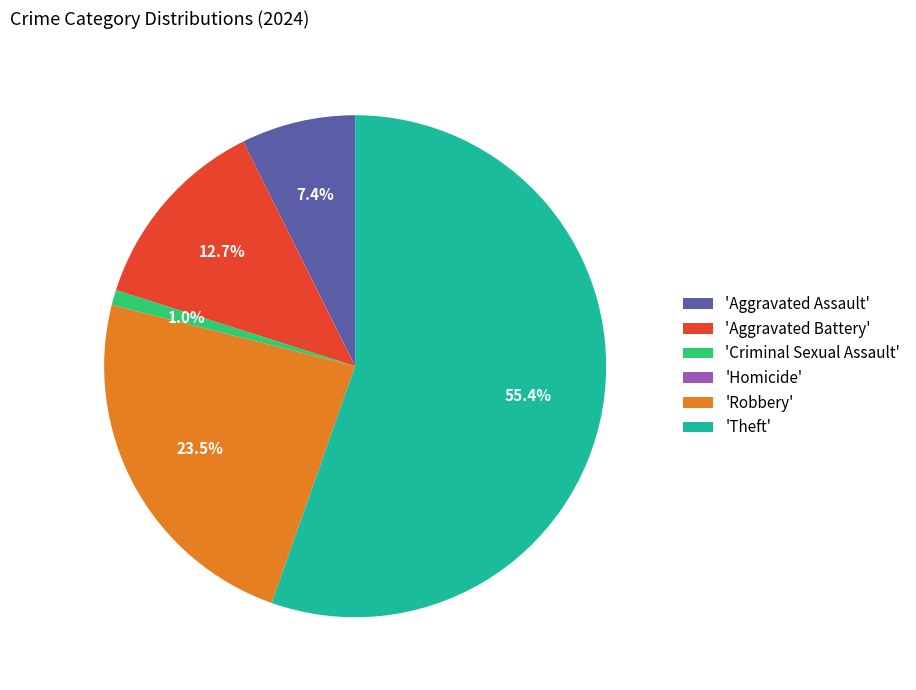

Is the sum of 'Criminal Sexual Assault' and 'Theft' greater than half?

Yes